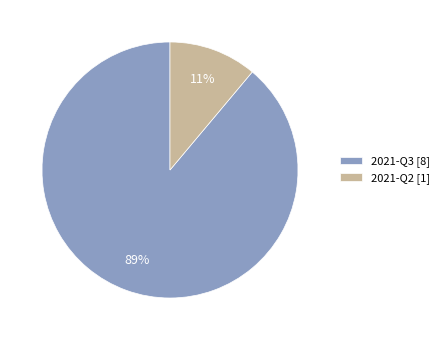

Between 2021-Q3 [8] and 2021-Q2 [1], which is larger?

2021-Q3 [8]